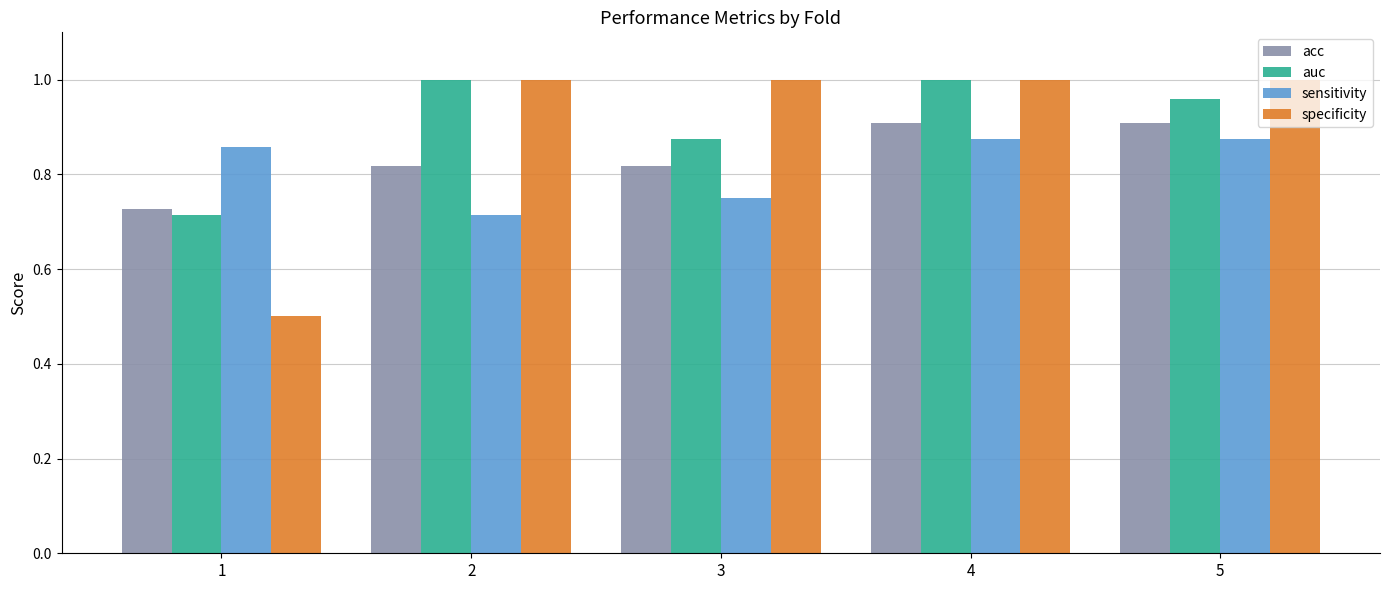

What is the sum of the auc values at 1 and 3?

1.6